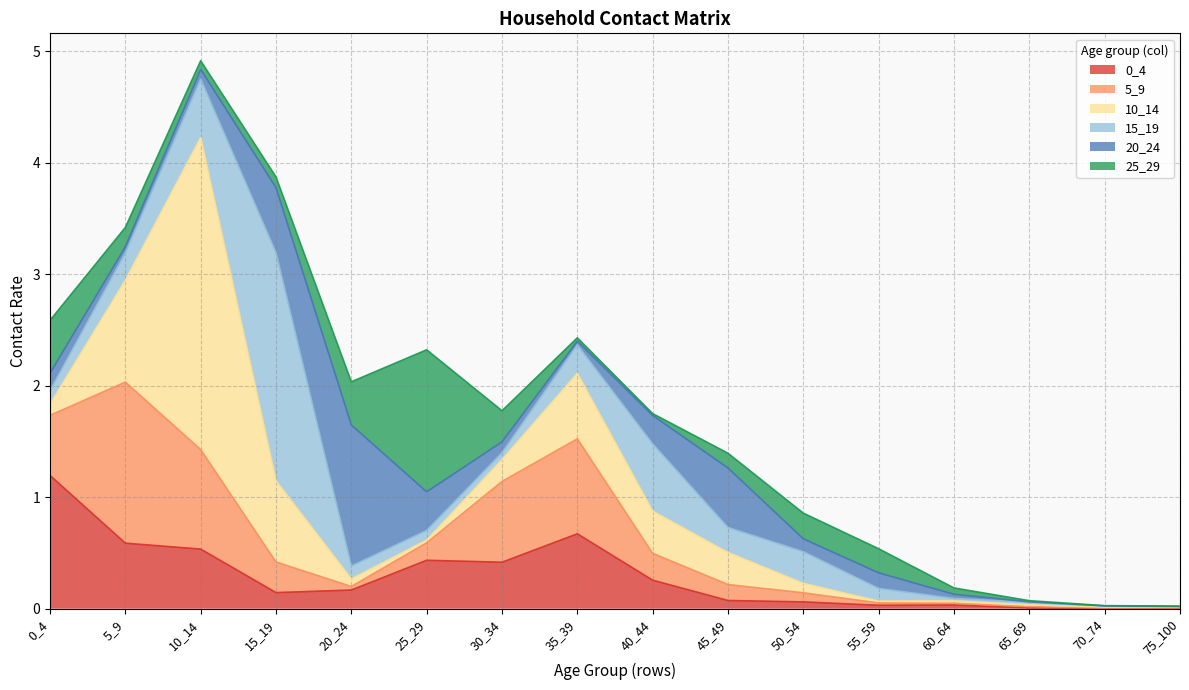

Which series has the largest total across all categories?

10_14